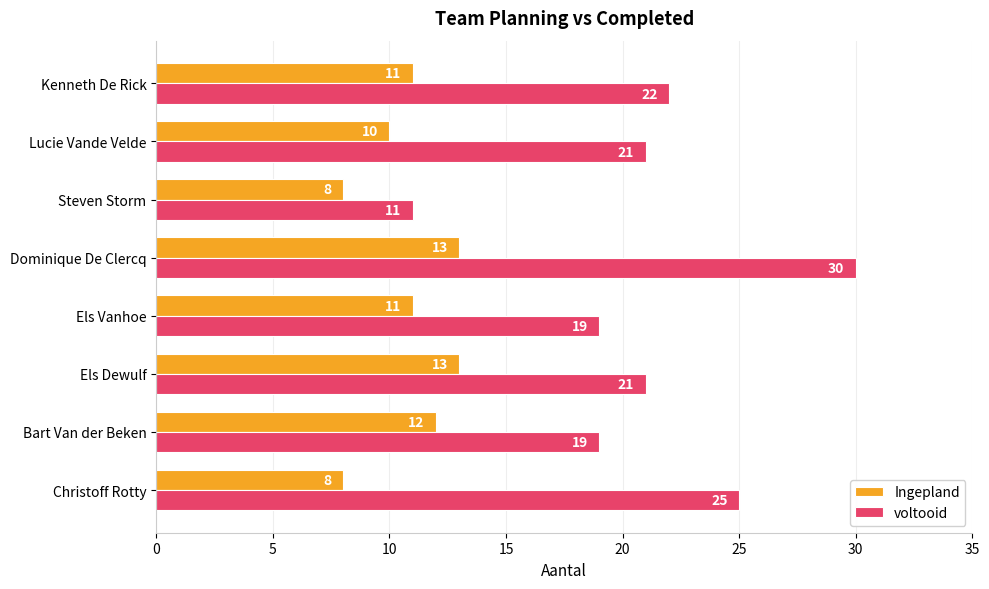

Which category has the highest value across all series?

Dominique De Clercq